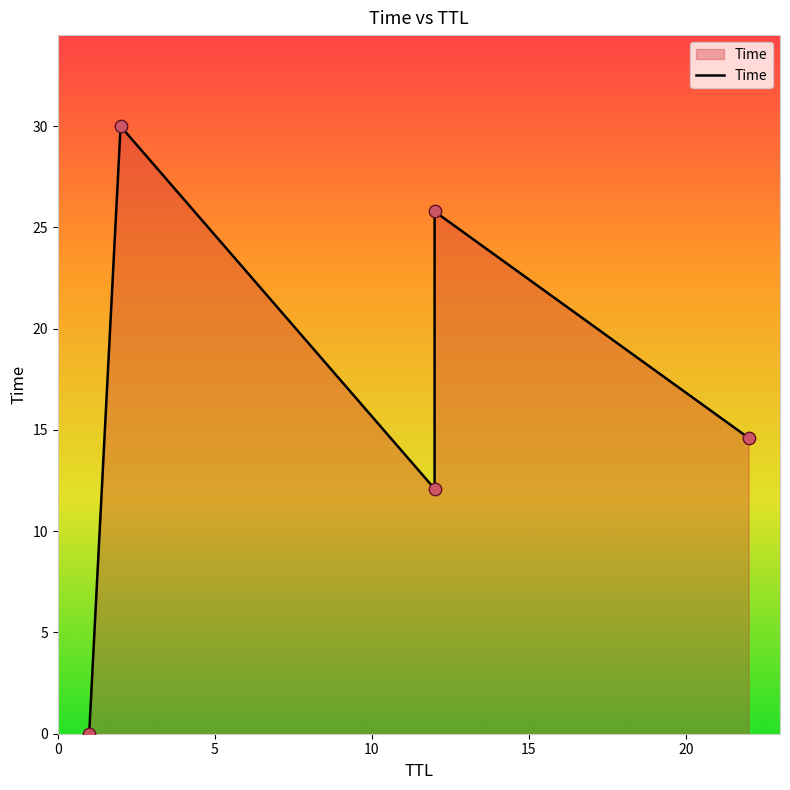

Which has a higher value, 22 or 2?

2